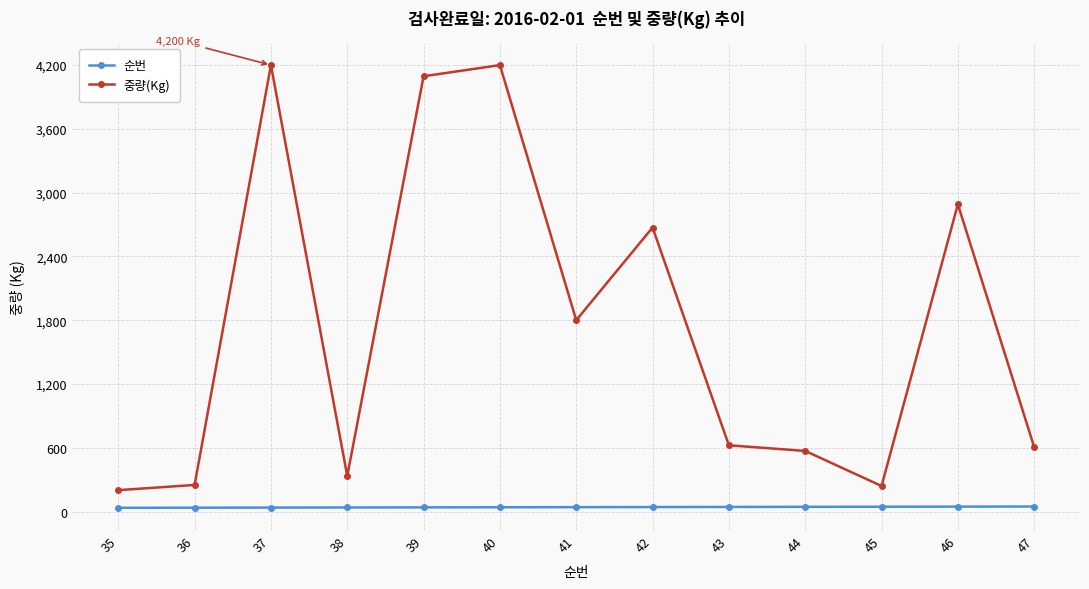

What is the minimum value for 중량(Kg)?

201